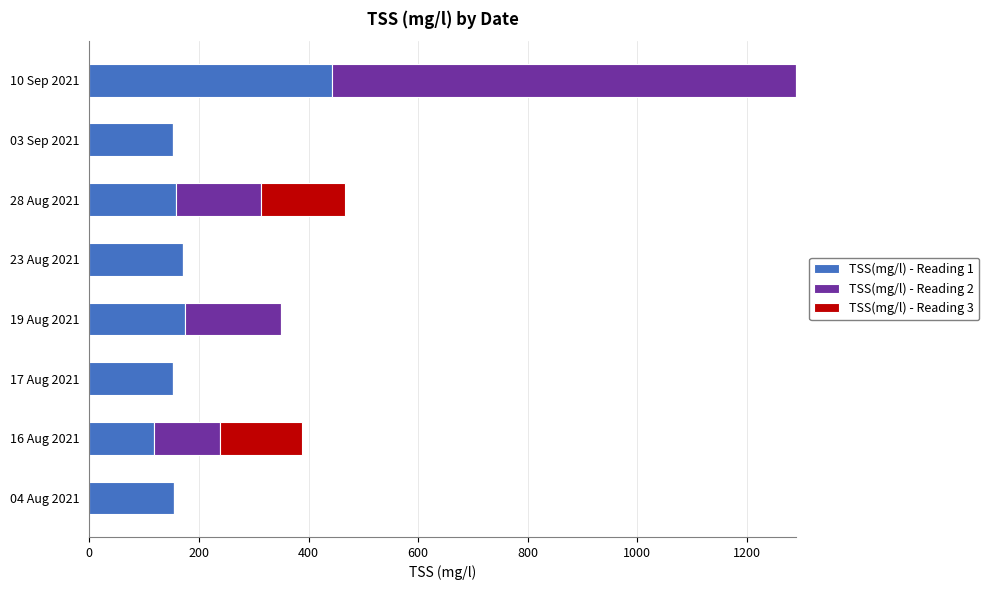

What is the sum of all TSS(mg/l) - Reading 1 values?

1521.6